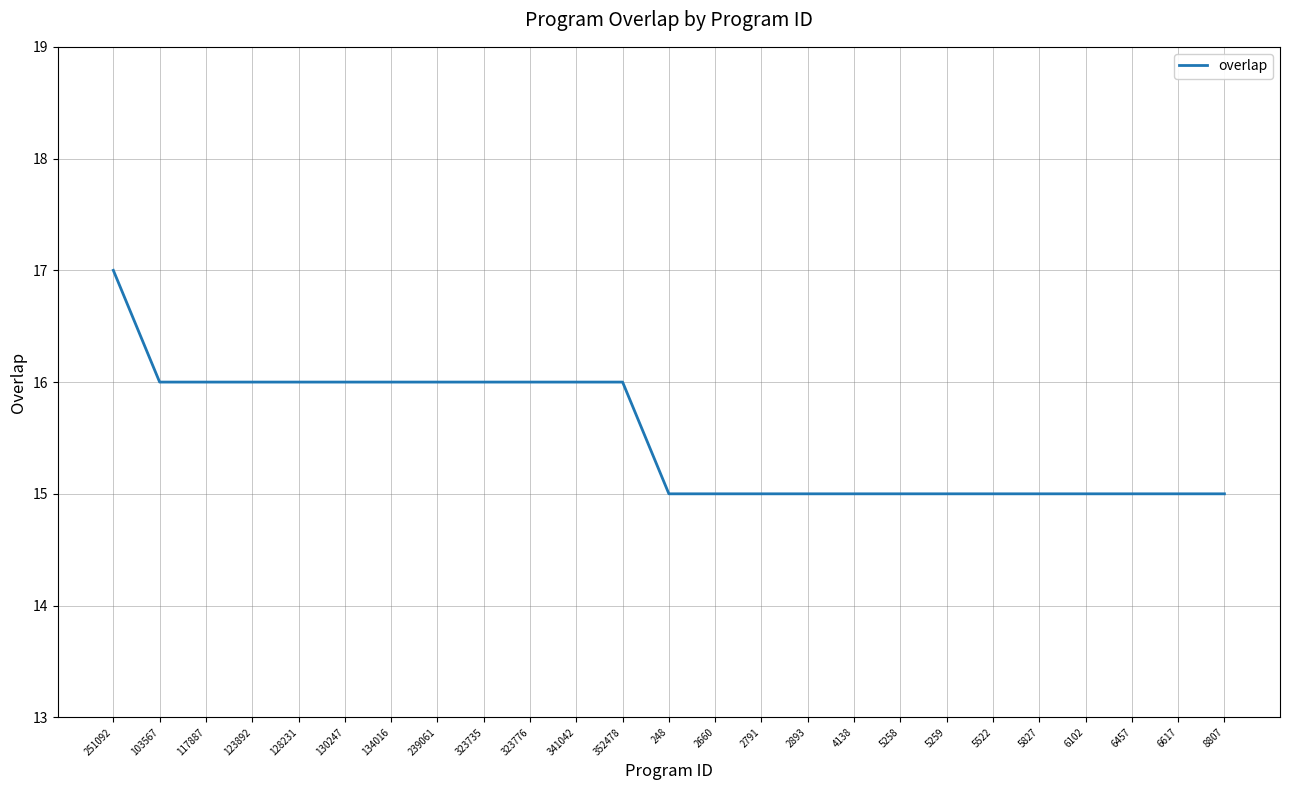

Which label corresponds to the largest value in the chart?

251092